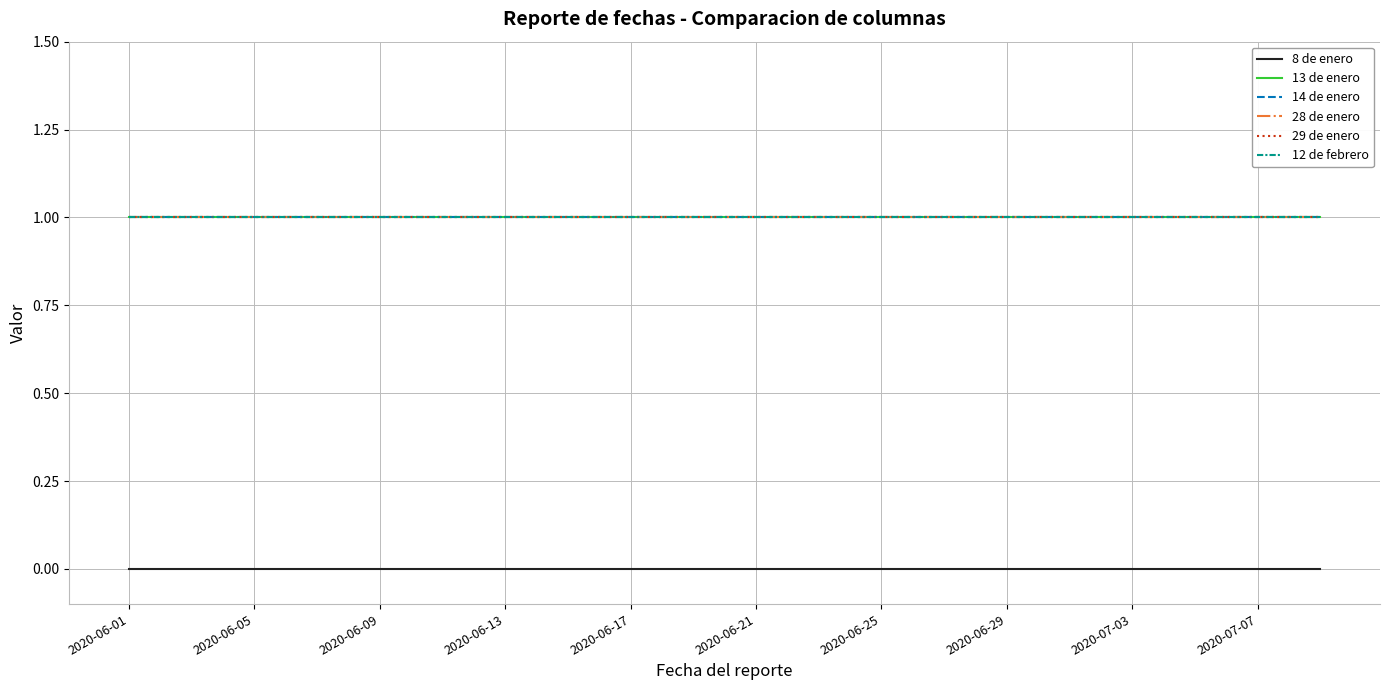

What is the label of the 1st point from the left?

2020-06-01